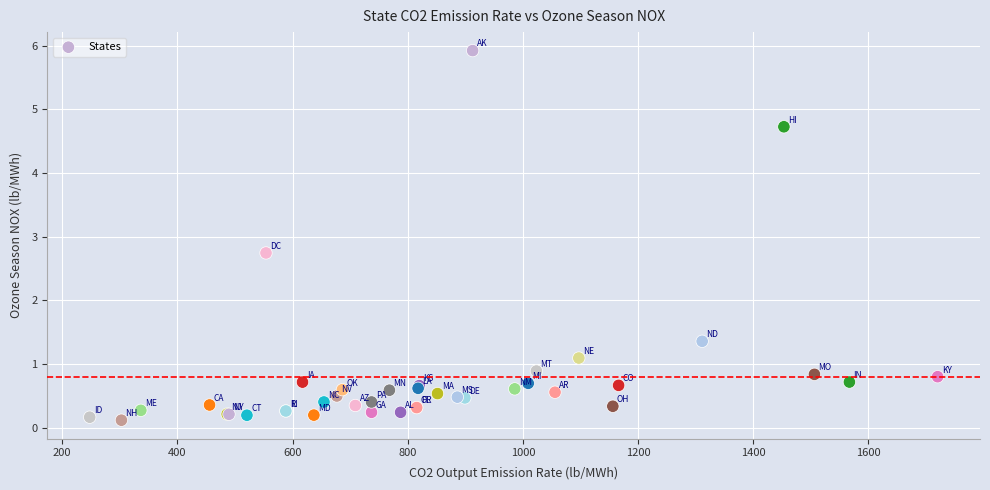

What Y value in the scatter plot is closest to 3?

2.7